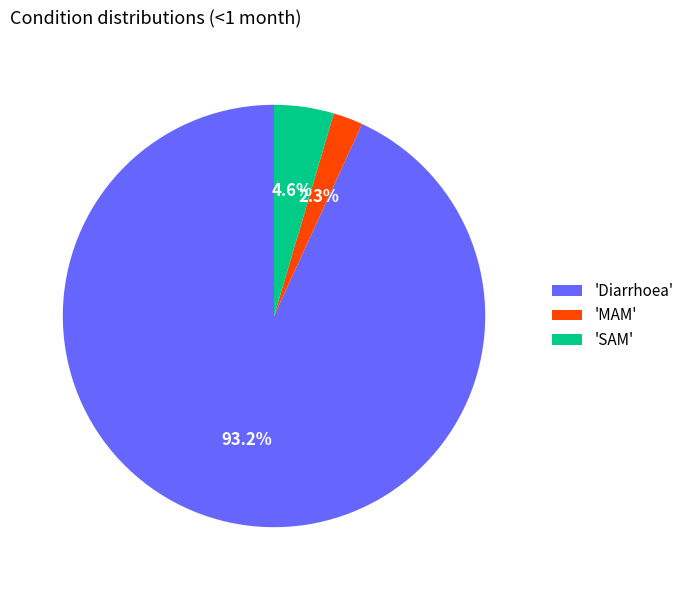

Is there a majority slice in this chart?

Yes